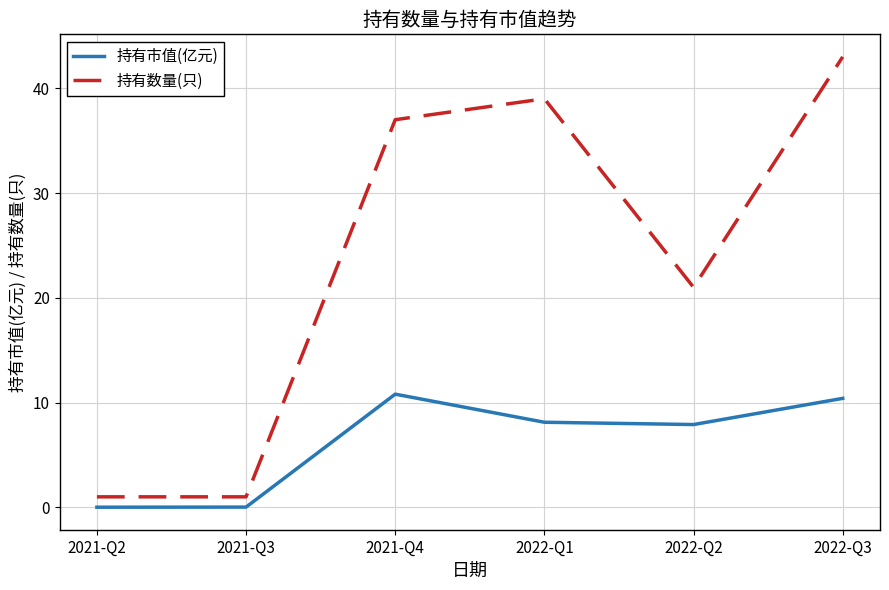

What position from the left is 2021-Q4?

3